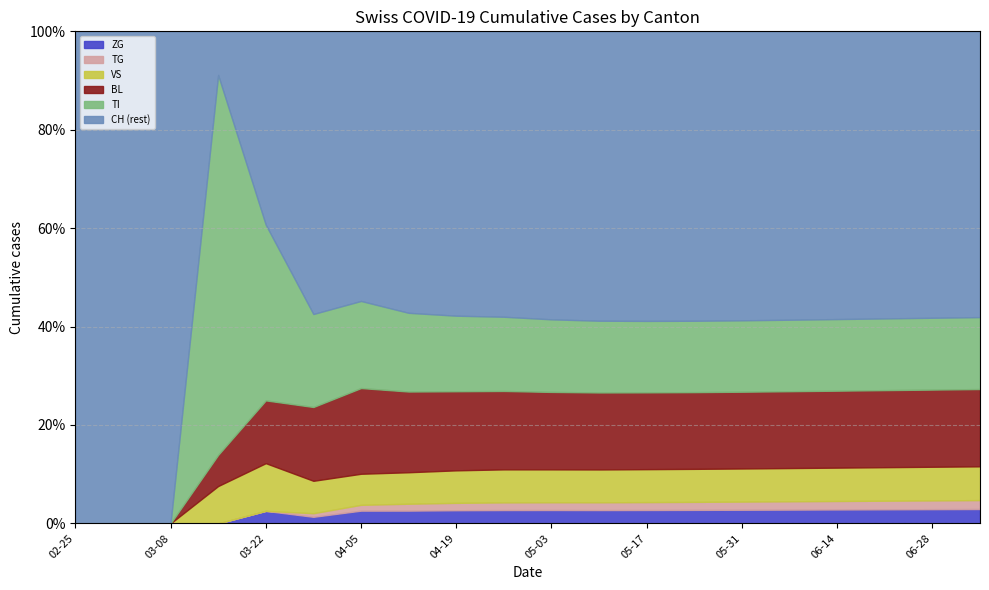

True or false: ZG has a value of 2.8 at 06-14.

True